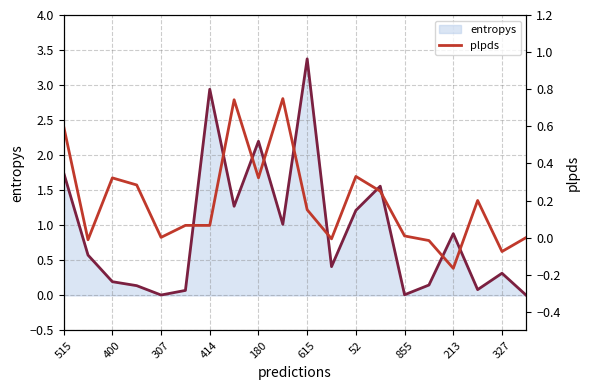

True or false: entropys_line has a value of 3.8 at 180.

False